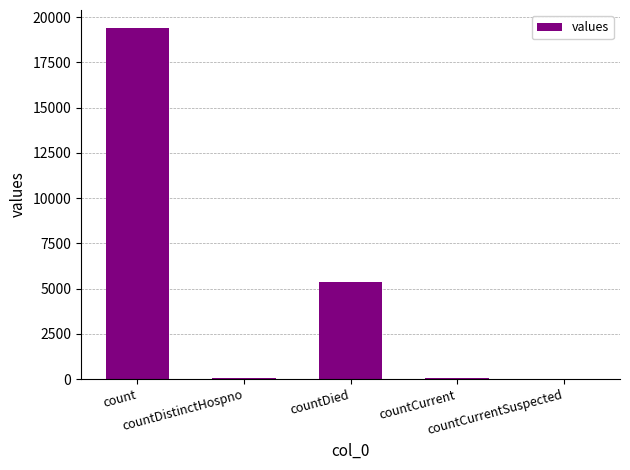

Are the bars horizontal?

No